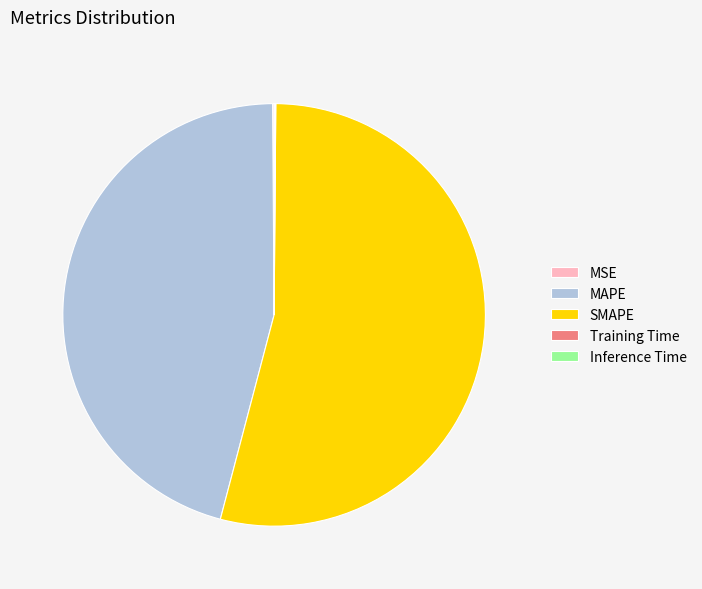

Which category has the biggest portion of the pie?

SMAPE